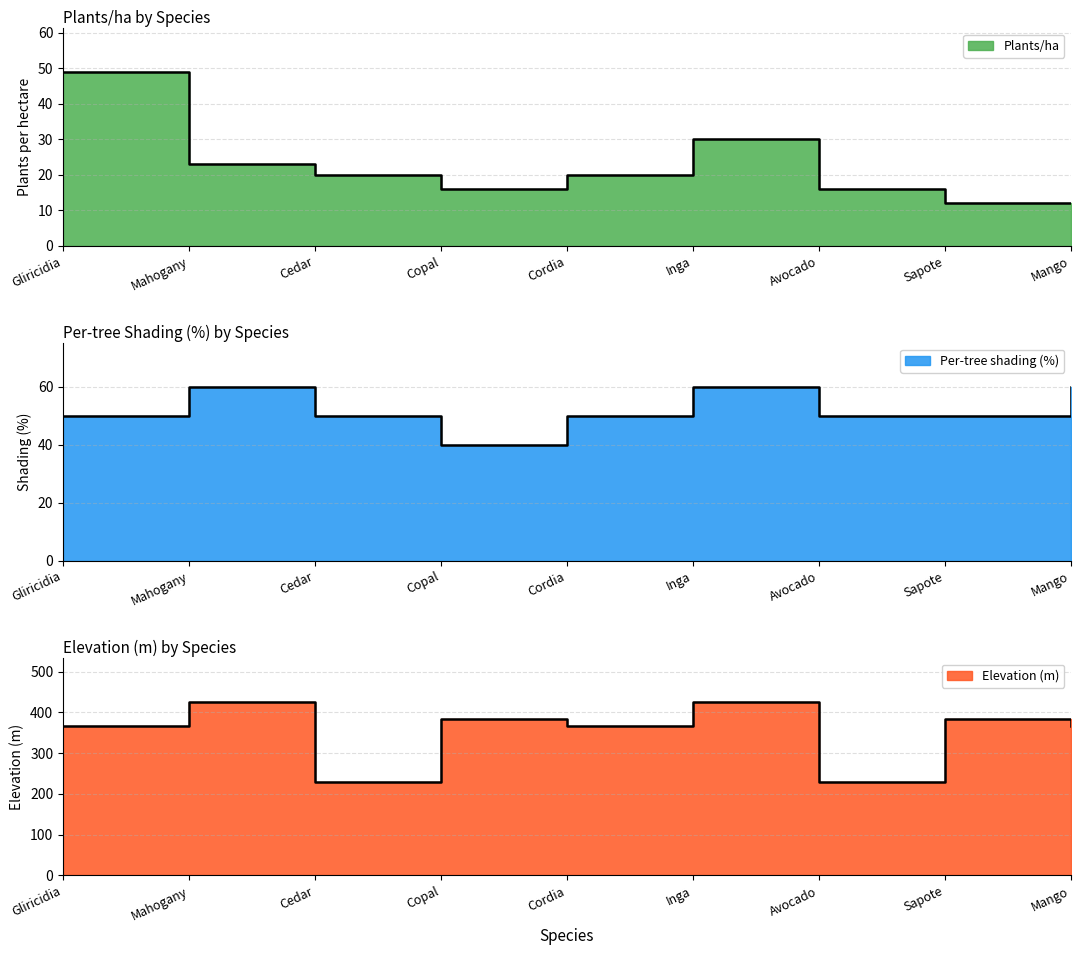

At which category does the chart reach its peak across all series?

Mahogany